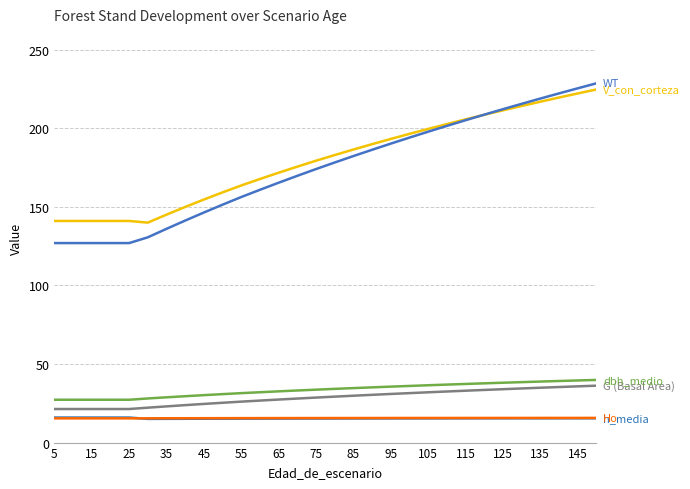

Does the chart display data point markers on the line(s)?

No